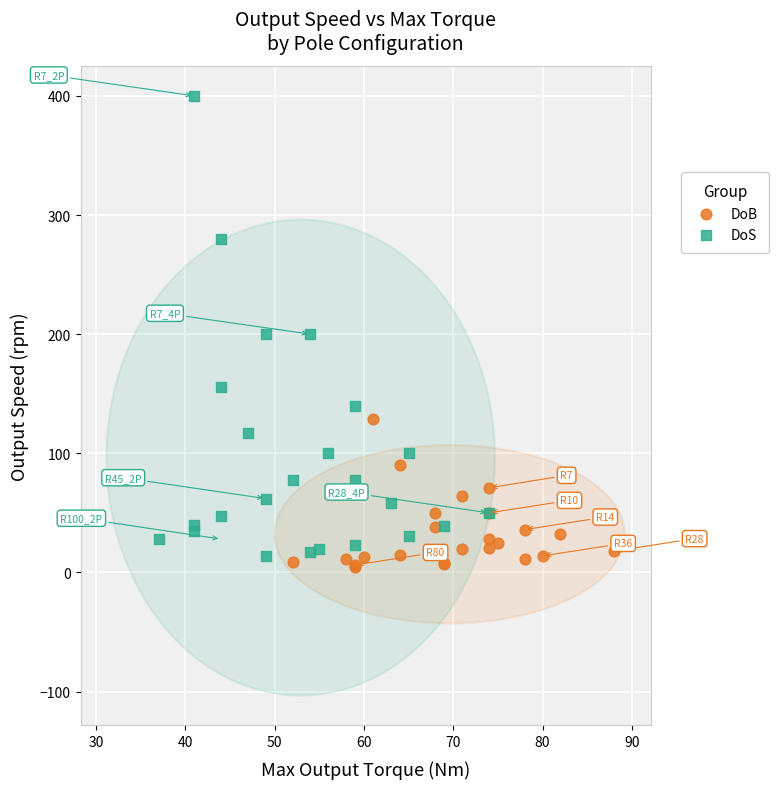

Which series reaches the maximum Y coordinate?

DoS